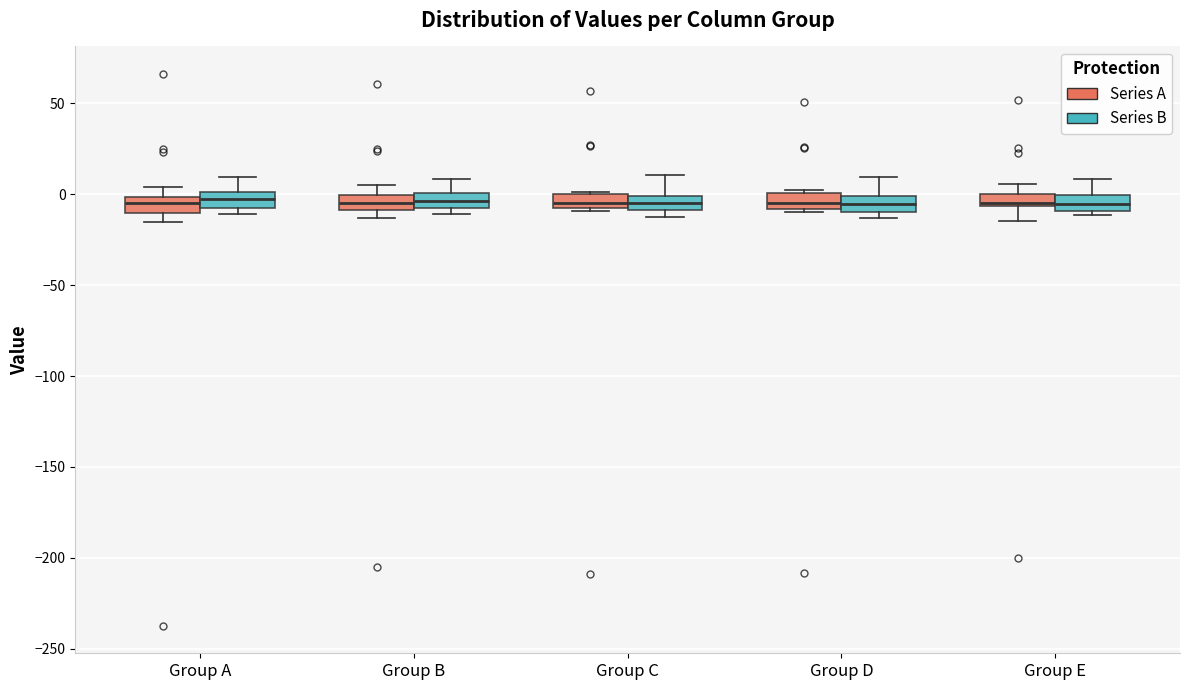

Where does the median line of the box for Group A (Series A) sit on the y-axis? The values are not printed on the chart, so give them approximately, as read against the axis.

-5